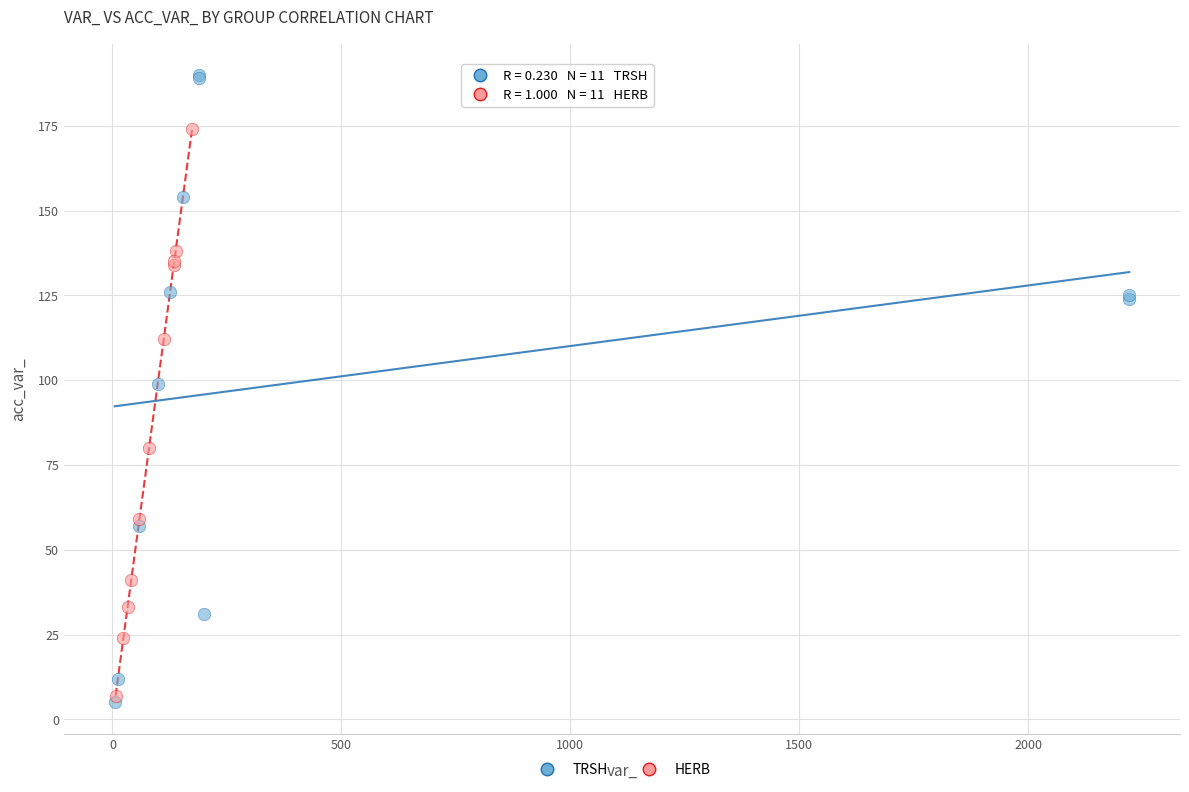

Which series has the widest spread of Y values?

TRSH